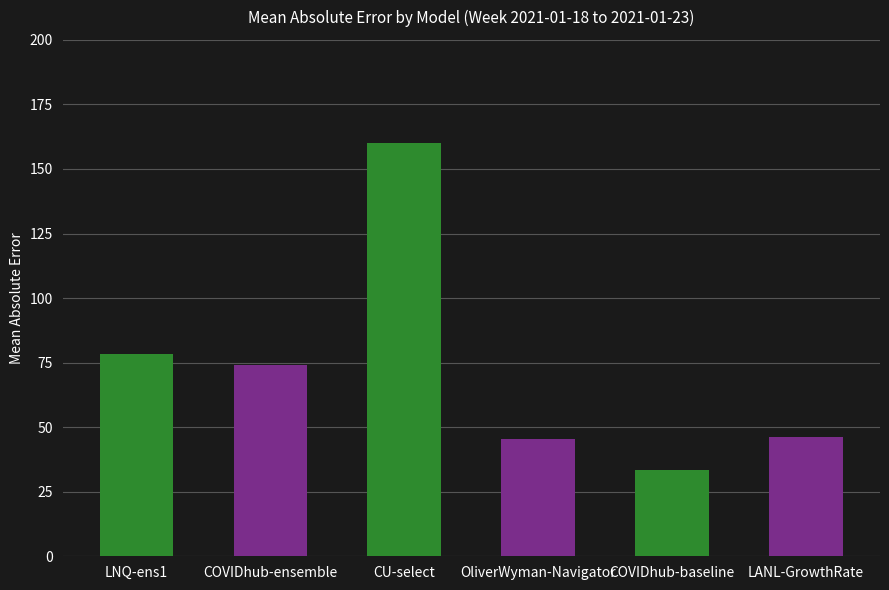

The value at COVIDhub-baseline is 58.6. True or false?

False